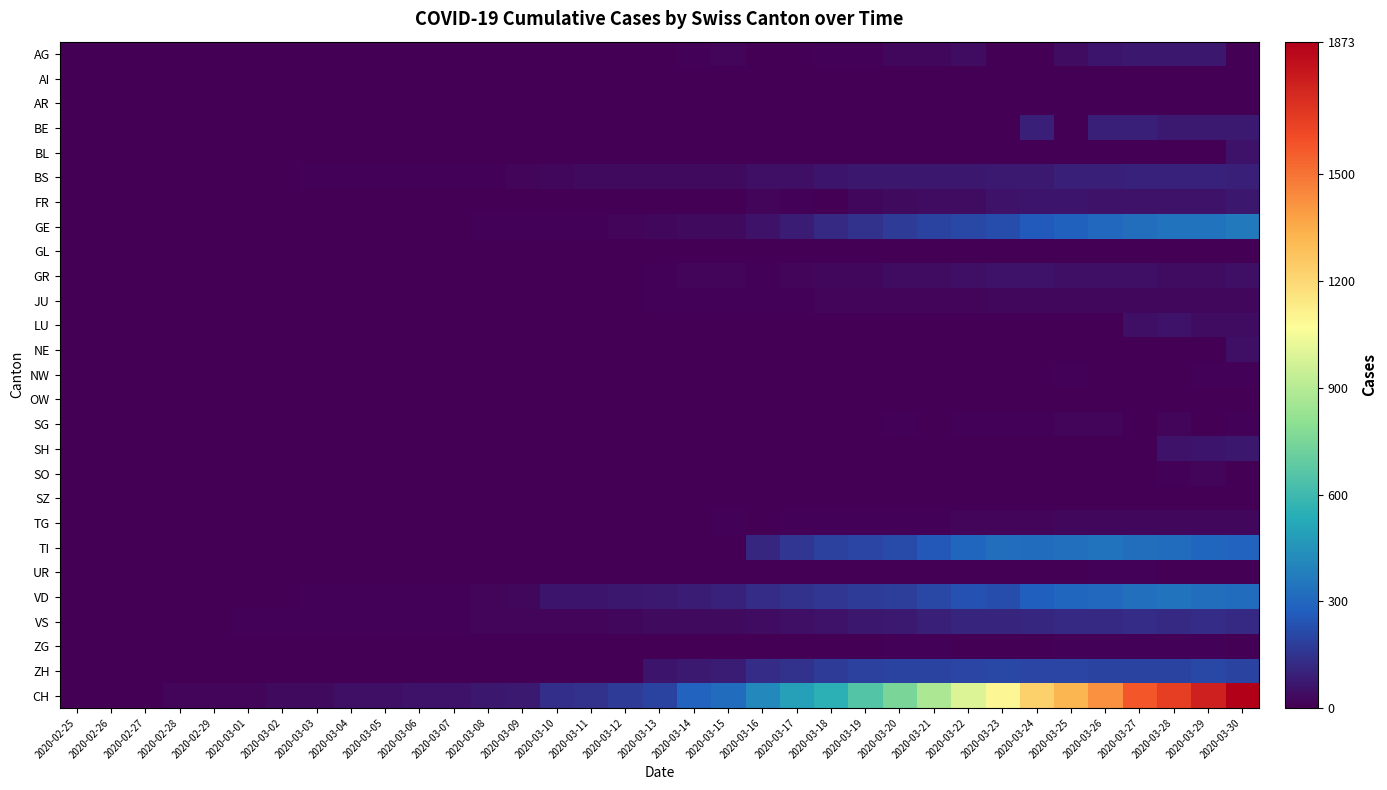

Reading right to left, list all the values displayed in this chart.

AG: 2020-03-30=0	2020-03-29=73	2020-03-28=69	2020-03-27=67	2020-03-26=63	2020-03-25=38	2020-03-24=0	2020-03-23=0	2020-03-22=38	2020-03-21=28	2020-03-20=26	2020-03-19=13	2020-03-18=10	2020-03-17=0	2020-03-16=0	2020-03-15=21	2020-03-14=11	2020-03-13=6	2020-03-12=2	2020-03-11=2	2020-03-10=0	2020-03-09=0	2020-03-08=1	2020-03-07=0	2020-03-06=0	2020-03-05=0	2020-03-04=0	2020-03-03=0	2020-03-02=0	2020-03-01=0	2020-02-29=0	2020-02-28=0	2020-02-27=0	2020-02-26=0	2020-02-25=0
AI: 2020-03-30=0	2020-03-29=0	2020-03-28=0	2020-03-27=0	2020-03-26=0	2020-03-25=0	2020-03-24=0	2020-03-23=0	2020-03-22=0	2020-03-21=0	2020-03-20=0	2020-03-19=0	2020-03-18=0	2020-03-17=0	2020-03-16=0	2020-03-15=0	2020-03-14=1	2020-03-13=0	2020-03-12=0	2020-03-11=0	2020-03-10=0	2020-03-09=0	2020-03-08=0	2020-03-07=0	2020-03-06=0	2020-03-05=0	2020-03-04=0	2020-03-03=0	2020-03-02=0	2020-03-01=0	2020-02-29=0	2020-02-28=0	2020-02-27=0	2020-02-26=0	2020-02-25=0
AR: 2020-03-30=0	2020-03-29=0	2020-03-28=0	2020-03-27=0	2020-03-26=0	2020-03-25=0	2020-03-24=0	2020-03-23=0	2020-03-22=0	2020-03-21=0	2020-03-20=0	2020-03-19=6	2020-03-18=7	2020-03-17=0	2020-03-16=0	2020-03-15=0	2020-03-14=0	2020-03-13=3	2020-03-12=0	2020-03-11=0	2020-03-10=0	2020-03-09=0	2020-03-08=0	2020-03-07=0	2020-03-06=0	2020-03-05=0	2020-03-04=0	2020-03-03=0	2020-03-02=0	2020-03-01=0	2020-02-29=0	2020-02-28=0	2020-02-27=0	2020-02-26=0	2020-02-25=0
BE: 2020-03-30=78	2020-03-29=79	2020-03-28=80	2020-03-27=89	2020-03-26=88	2020-03-25=0	2020-03-24=91	2020-03-23=0	2020-03-22=0	2020-03-21=0	2020-03-20=0	2020-03-19=0	2020-03-18=0	2020-03-17=0	2020-03-16=0	2020-03-15=0	2020-03-14=0	2020-03-13=0	2020-03-12=0	2020-03-11=0	2020-03-10=0	2020-03-09=0	2020-03-08=0	2020-03-07=0	2020-03-06=0	2020-03-05=0	2020-03-04=0	2020-03-03=0	2020-03-02=0	2020-03-01=0	2020-02-29=0	2020-02-28=0	2020-02-27=0	2020-02-26=0	2020-02-25=0
BL: 2020-03-30=54	2020-03-29=0	2020-03-28=0	2020-03-27=0	2020-03-26=0	2020-03-25=0	2020-03-24=0	2020-03-23=0	2020-03-22=0	2020-03-21=0	2020-03-20=0	2020-03-19=0	2020-03-18=0	2020-03-17=0	2020-03-16=0	2020-03-15=0	2020-03-14=0	2020-03-13=0	2020-03-12=0	2020-03-11=0	2020-03-10=0	2020-03-09=0	2020-03-08=0	2020-03-07=0	2020-03-06=0	2020-03-05=0	2020-03-04=0	2020-03-03=0	2020-03-02=0	2020-03-01=0	2020-02-29=0	2020-02-28=0	2020-02-27=0	2020-02-26=0	2020-02-25=0
BS: 2020-03-30=93	2020-03-29=96	2020-03-28=98	2020-03-27=102	2020-03-26=92	2020-03-25=90	2020-03-24=78	2020-03-23=75	2020-03-22=68	2020-03-21=68	2020-03-20=66	2020-03-19=70	2020-03-18=59	2020-03-17=46	2020-03-16=45	2020-03-15=35	2020-03-14=34	2020-03-13=32	2020-03-12=33	2020-03-11=30	2020-03-10=25	2020-03-09=18	2020-03-08=12	2020-03-07=11	2020-03-06=11	2020-03-05=11	2020-03-04=9	2020-03-03=8	2020-03-02=7	2020-03-01=4	2020-02-29=4	2020-02-28=3	2020-02-27=3	2020-02-26=0	2020-02-25=0
FR: 2020-03-30=68	2020-03-29=56	2020-03-28=57	2020-03-27=58	2020-03-26=57	2020-03-25=61	2020-03-24=63	2020-03-23=55	2020-03-22=42	2020-03-21=39	2020-03-20=32	2020-03-19=28	2020-03-18=0	2020-03-17=14	2020-03-16=21	2020-03-15=0	2020-03-14=0	2020-03-13=0	2020-03-12=0	2020-03-11=0	2020-03-10=0	2020-03-09=0	2020-03-08=0	2020-03-07=0	2020-03-06=0	2020-03-05=0	2020-03-04=0	2020-03-03=0	2020-03-02=0	2020-03-01=0	2020-02-29=0	2020-02-28=0	2020-02-27=0	2020-02-26=0	2020-02-25=0
GE: 2020-03-30=362	2020-03-29=342	2020-03-28=341	2020-03-27=325	2020-03-26=306	2020-03-25=280	2020-03-24=259	2020-03-23=220	2020-03-22=208	2020-03-21=197	2020-03-20=171	2020-03-19=143	2020-03-18=120	2020-03-17=87	2020-03-16=56	2020-03-15=34	2020-03-14=35	2020-03-13=26	2020-03-12=17	2020-03-11=14	2020-03-10=14	2020-03-09=10	2020-03-08=9	2020-03-07=7	2020-03-06=7	2020-03-05=5	2020-03-04=4	2020-03-03=4	2020-03-02=3	2020-03-01=3	2020-02-29=3	2020-02-28=2	2020-02-27=1	2020-02-26=1	2020-02-25=0
GL: 2020-03-30=5	2020-03-29=5	2020-03-28=5	2020-03-27=5	2020-03-26=3	2020-03-25=3	2020-03-24=3	2020-03-23=2	2020-03-22=3	2020-03-21=2	2020-03-20=2	2020-03-19=0	2020-03-18=3	2020-03-17=0	2020-03-16=0	2020-03-15=0	2020-03-14=0	2020-03-13=0	2020-03-12=0	2020-03-11=0	2020-03-10=0	2020-03-09=0	2020-03-08=0	2020-03-07=0	2020-03-06=0	2020-03-05=0	2020-03-04=0	2020-03-03=0	2020-03-02=0	2020-03-01=0	2020-02-29=0	2020-02-28=0	2020-02-27=0	2020-02-26=0	2020-02-25=0
GR: 2020-03-30=49	2020-03-29=42	2020-03-28=41	2020-03-27=49	2020-03-26=48	2020-03-25=49	2020-03-24=52	2020-03-23=52	2020-03-22=47	2020-03-21=41	2020-03-20=37	2020-03-19=24	2020-03-18=24	2020-03-17=21	2020-03-16=8	2020-03-15=21	2020-03-14=16	2020-03-13=11	2020-03-12=0	2020-03-11=0	2020-03-10=0	2020-03-09=0	2020-03-08=0	2020-03-07=0	2020-03-06=0	2020-03-05=0	2020-03-04=0	2020-03-03=0	2020-03-02=0	2020-03-01=0	2020-02-29=0	2020-02-28=0	2020-02-27=0	2020-02-26=0	2020-02-25=0
JU: 2020-03-30=24	2020-03-29=25	2020-03-28=26	2020-03-27=24	2020-03-26=24	2020-03-25=23	2020-03-24=23	2020-03-23=22	2020-03-22=19	2020-03-21=18	2020-03-20=19	2020-03-19=15	2020-03-18=18	2020-03-17=13	2020-03-16=11	2020-03-15=9	2020-03-14=12	2020-03-13=8	2020-03-12=6	2020-03-11=6	2020-03-10=5	2020-03-09=5	2020-03-08=5	2020-03-07=5	2020-03-06=5	2020-03-05=2	2020-03-04=1	2020-03-03=1	2020-03-02=1	2020-03-01=1	2020-02-29=1	2020-02-28=1	2020-02-27=1	2020-02-26=0	2020-02-25=0
LU: 2020-03-30=37	2020-03-29=37	2020-03-28=55	2020-03-27=45	2020-03-26=0	2020-03-25=0	2020-03-24=0	2020-03-23=0	2020-03-22=0	2020-03-21=0	2020-03-20=0	2020-03-19=0	2020-03-18=0	2020-03-17=0	2020-03-16=0	2020-03-15=0	2020-03-14=0	2020-03-13=0	2020-03-12=0	2020-03-11=0	2020-03-10=0	2020-03-09=0	2020-03-08=0	2020-03-07=0	2020-03-06=0	2020-03-05=0	2020-03-04=0	2020-03-03=0	2020-03-02=0	2020-03-01=0	2020-02-29=0	2020-02-28=0	2020-02-27=0	2020-02-26=0	2020-02-25=0
NE: 2020-03-30=49	2020-03-29=0	2020-03-28=0	2020-03-27=0	2020-03-26=0	2020-03-25=0	2020-03-24=0	2020-03-23=0	2020-03-22=0	2020-03-21=0	2020-03-20=0	2020-03-19=0	2020-03-18=0	2020-03-17=0	2020-03-16=0	2020-03-15=0	2020-03-14=0	2020-03-13=0	2020-03-12=0	2020-03-11=0	2020-03-10=0	2020-03-09=0	2020-03-08=0	2020-03-07=0	2020-03-06=0	2020-03-05=0	2020-03-04=0	2020-03-03=0	2020-03-02=0	2020-03-01=0	2020-02-29=0	2020-02-28=0	2020-02-27=0	2020-02-26=0	2020-02-25=0
NW: 2020-03-30=8	2020-03-29=8	2020-03-28=7	2020-03-27=7	2020-03-26=6	2020-03-25=8	2020-03-24=4	2020-03-23=4	2020-03-22=3	2020-03-21=2	2020-03-20=3	2020-03-19=5	2020-03-18=5	2020-03-17=5	2020-03-16=6	2020-03-15=6	2020-03-14=5	2020-03-13=6	2020-03-12=6	2020-03-11=5	2020-03-10=2	2020-03-09=0	2020-03-08=0	2020-03-07=0	2020-03-06=0	2020-03-05=0	2020-03-04=0	2020-03-03=0	2020-03-02=0	2020-03-01=0	2020-02-29=0	2020-02-28=0	2020-02-27=0	2020-02-26=0	2020-02-25=0
OW: 2020-03-30=3	2020-03-29=3	2020-03-28=6	2020-03-27=6	2020-03-26=3	2020-03-25=3	2020-03-24=3	2020-03-23=3	2020-03-22=3	2020-03-21=3	2020-03-20=2	2020-03-19=0	2020-03-18=0	2020-03-17=0	2020-03-16=0	2020-03-15=0	2020-03-14=0	2020-03-13=0	2020-03-12=0	2020-03-11=0	2020-03-10=0	2020-03-09=0	2020-03-08=0	2020-03-07=0	2020-03-06=0	2020-03-05=0	2020-03-04=0	2020-03-03=0	2020-03-02=0	2020-03-01=0	2020-02-29=0	2020-02-28=0	2020-02-27=0	2020-02-26=0	2020-02-25=0
SG: 2020-03-30=9	2020-03-29=6	2020-03-28=15	2020-03-27=7	2020-03-26=15	2020-03-25=16	2020-03-24=14	2020-03-23=13	2020-03-22=9	2020-03-21=5	2020-03-20=9	2020-03-19=0	2020-03-18=0	2020-03-17=0	2020-03-16=0	2020-03-15=0	2020-03-14=0	2020-03-13=0	2020-03-12=0	2020-03-11=0	2020-03-10=0	2020-03-09=0	2020-03-08=0	2020-03-07=0	2020-03-06=0	2020-03-05=0	2020-03-04=0	2020-03-03=0	2020-03-02=0	2020-03-01=0	2020-02-29=0	2020-02-28=0	2020-02-27=0	2020-02-26=0	2020-02-25=0
SH: 2020-03-30=66	2020-03-29=63	2020-03-28=53	2020-03-27=0	2020-03-26=0	2020-03-25=0	2020-03-24=0	2020-03-23=0	2020-03-22=0	2020-03-21=0	2020-03-20=0	2020-03-19=0	2020-03-18=0	2020-03-17=0	2020-03-16=0	2020-03-15=0	2020-03-14=0	2020-03-13=0	2020-03-12=0	2020-03-11=0	2020-03-10=0	2020-03-09=0	2020-03-08=0	2020-03-07=0	2020-03-06=0	2020-03-05=0	2020-03-04=0	2020-03-03=0	2020-03-02=0	2020-03-01=0	2020-02-29=0	2020-02-28=0	2020-02-27=0	2020-02-26=0	2020-02-25=0
SO: 2020-03-30=0	2020-03-29=17	2020-03-28=14	2020-03-27=0	2020-03-26=0	2020-03-25=0	2020-03-24=0	2020-03-23=0	2020-03-22=0	2020-03-21=0	2020-03-20=0	2020-03-19=0	2020-03-18=0	2020-03-17=0	2020-03-16=0	2020-03-15=0	2020-03-14=0	2020-03-13=0	2020-03-12=0	2020-03-11=0	2020-03-10=0	2020-03-09=0	2020-03-08=0	2020-03-07=0	2020-03-06=0	2020-03-05=0	2020-03-04=0	2020-03-03=0	2020-03-02=0	2020-03-01=0	2020-02-29=0	2020-02-28=0	2020-02-27=0	2020-02-26=0	2020-02-25=0
SZ: 2020-03-30=0	2020-03-29=0	2020-03-28=0	2020-03-27=0	2020-03-26=0	2020-03-25=0	2020-03-24=0	2020-03-23=0	2020-03-22=0	2020-03-21=0	2020-03-20=0	2020-03-19=0	2020-03-18=0	2020-03-17=0	2020-03-16=0	2020-03-15=0	2020-03-14=0	2020-03-13=0	2020-03-12=0	2020-03-11=0	2020-03-10=0	2020-03-09=0	2020-03-08=0	2020-03-07=0	2020-03-06=0	2020-03-05=0	2020-03-04=0	2020-03-03=0	2020-03-02=0	2020-03-01=0	2020-02-29=0	2020-02-28=0	2020-02-27=0	2020-02-26=0	2020-02-25=0
TG: 2020-03-30=25	2020-03-29=26	2020-03-28=25	2020-03-27=22	2020-03-26=23	2020-03-25=22	2020-03-24=18	2020-03-23=18	2020-03-22=15	2020-03-21=14	2020-03-20=11	2020-03-19=10	2020-03-18=9	2020-03-17=8	2020-03-16=4	2020-03-15=8	2020-03-14=7	2020-03-13=5	2020-03-12=0	2020-03-11=0	2020-03-10=0	2020-03-09=0	2020-03-08=0	2020-03-07=0	2020-03-06=0	2020-03-05=0	2020-03-04=0	2020-03-03=0	2020-03-02=0	2020-03-01=0	2020-02-29=0	2020-02-28=0	2020-02-27=0	2020-02-26=0	2020-02-25=0
TI: 2020-03-30=291	2020-03-29=295	2020-03-28=320	2020-03-27=327	2020-03-26=340	2020-03-25=333	2020-03-24=316	2020-03-23=325	2020-03-22=298	2020-03-21=249	2020-03-20=216	2020-03-19=200	2020-03-18=184	2020-03-17=155	2020-03-16=114	2020-03-15=0	2020-03-14=0	2020-03-13=0	2020-03-12=0	2020-03-11=0	2020-03-10=0	2020-03-09=0	2020-03-08=0	2020-03-07=0	2020-03-06=0	2020-03-05=0	2020-03-04=0	2020-03-03=0	2020-03-02=0	2020-03-01=0	2020-02-29=0	2020-02-28=0	2020-02-27=0	2020-02-26=0	2020-02-25=0
UR: 2020-03-30=6	2020-03-29=6	2020-03-28=4	2020-03-27=10	2020-03-26=9	2020-03-25=7	2020-03-24=7	2020-03-23=7	2020-03-22=7	2020-03-21=4	2020-03-20=0	2020-03-19=0	2020-03-18=1	2020-03-17=0	2020-03-16=0	2020-03-15=0	2020-03-14=0	2020-03-13=0	2020-03-12=0	2020-03-11=0	2020-03-10=0	2020-03-09=0	2020-03-08=0	2020-03-07=0	2020-03-06=0	2020-03-05=0	2020-03-04=0	2020-03-03=0	2020-03-02=0	2020-03-01=0	2020-02-29=0	2020-02-28=0	2020-02-27=0	2020-02-26=0	2020-02-25=0
VD: 2020-03-30=321	2020-03-29=329	2020-03-28=340	2020-03-27=332	2020-03-26=303	2020-03-25=294	2020-03-24=274	2020-03-23=223	2020-03-22=237	2020-03-21=208	2020-03-20=180	2020-03-19=169	2020-03-18=157	2020-03-17=141	2020-03-16=131	2020-03-15=100	2020-03-14=82	2020-03-13=75	2020-03-12=71	2020-03-11=63	2020-03-10=59	2020-03-09=24	2020-03-08=19	2020-03-07=12	2020-03-06=13	2020-03-05=13	2020-03-04=10	2020-03-03=8	2020-03-02=6	2020-03-01=4	2020-02-29=4	2020-02-28=4	2020-02-27=0	2020-02-26=0	2020-02-25=0
VS: 2020-03-30=123	2020-03-29=130	2020-03-28=122	2020-03-27=130	2020-03-26=123	2020-03-25=119	2020-03-24=111	2020-03-23=106	2020-03-22=105	2020-03-21=93	2020-03-20=76	2020-03-19=68	2020-03-18=58	2020-03-17=46	2020-03-16=41	2020-03-15=36	2020-03-14=34	2020-03-13=30	2020-03-12=28	2020-03-11=21	2020-03-10=20	2020-03-09=17	2020-03-08=16	2020-03-07=13	2020-03-06=13	2020-03-05=12	2020-03-04=14	2020-03-03=13	2020-03-02=11	2020-03-01=8	2020-02-29=7	2020-02-28=7	2020-02-27=7	2020-02-26=0	2020-02-25=0
ZG: 2020-03-30=7	2020-03-29=8	2020-03-28=9	2020-03-27=8	2020-03-26=8	2020-03-25=8	2020-03-24=7	2020-03-23=7	2020-03-22=7	2020-03-21=9	2020-03-20=8	2020-03-19=3	2020-03-18=3	2020-03-17=1	2020-03-16=0	2020-03-15=3	2020-03-14=1	2020-03-13=1	2020-03-12=0	2020-03-11=0	2020-03-10=0	2020-03-09=0	2020-03-08=0	2020-03-07=0	2020-03-06=0	2020-03-05=0	2020-03-04=0	2020-03-03=0	2020-03-02=0	2020-03-01=0	2020-02-29=0	2020-02-28=0	2020-02-27=0	2020-02-26=0	2020-02-25=0
ZH: 2020-03-30=194	2020-03-29=207	2020-03-28=197	2020-03-27=196	2020-03-26=194	2020-03-25=203	2020-03-24=200	2020-03-23=207	2020-03-22=204	2020-03-21=197	2020-03-20=194	2020-03-19=187	2020-03-18=171	2020-03-17=146	2020-03-16=127	2020-03-15=83	2020-03-14=78	2020-03-13=60	2020-03-12=0	2020-03-11=0	2020-03-10=0	2020-03-09=0	2020-03-08=0	2020-03-07=0	2020-03-06=0	2020-03-05=0	2020-03-04=0	2020-03-03=0	2020-03-02=0	2020-03-01=0	2020-02-29=0	2020-02-28=0	2020-02-27=0	2020-02-26=0	2020-02-25=0
CH: 2020-03-30=1873	2020-03-29=1753	2020-03-28=1651	2020-03-27=1579	2020-03-26=1421	2020-03-25=1317	2020-03-24=1226	2020-03-23=1084	2020-03-22=989	2020-03-21=874	2020-03-20=748	2020-03-19=656	2020-03-18=549	2020-03-17=492	2020-03-16=417	2020-03-15=318	2020-03-14=286	2020-03-13=197	2020-03-12=174	2020-03-11=145	2020-03-10=132	2020-03-09=79	2020-03-08=67	2020-03-07=53	2020-03-06=54	2020-03-05=49	2020-03-04=44	2020-03-03=36	2020-03-02=30	2020-03-01=21	2020-02-29=20	2020-02-28=17	2020-02-27=5	2020-02-26=1	2020-02-25=0